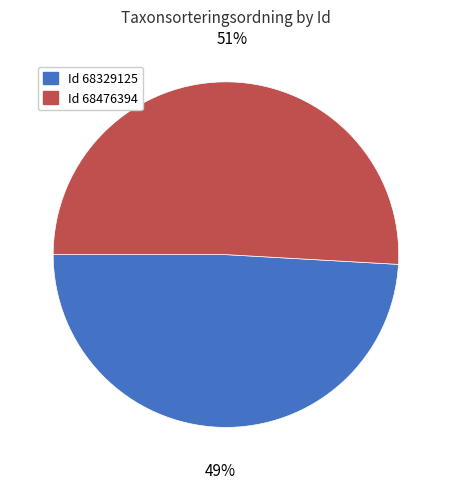

Is there a majority slice in this chart?

Yes